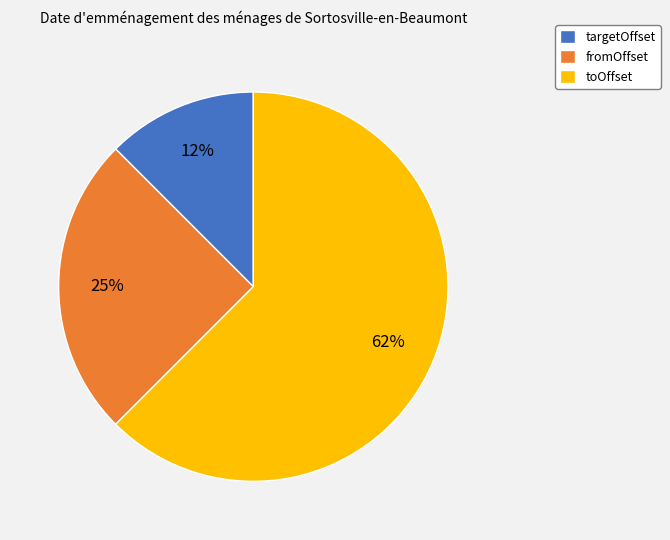

Combined, do fromOffset and targetOffset account for over 50%?

No